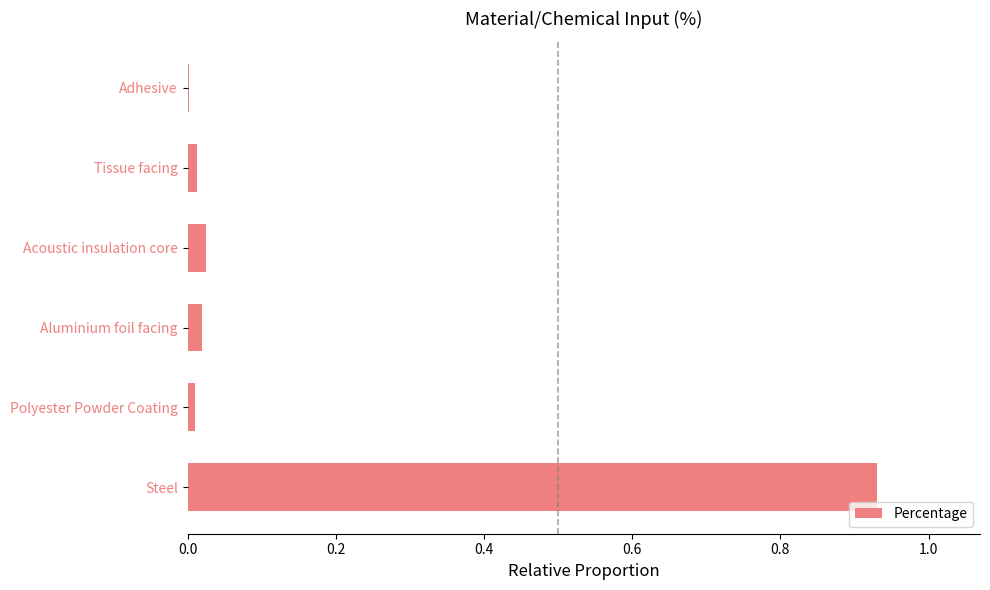

True or false: the data shows 0.0 at Polyester Powder Coating.

True